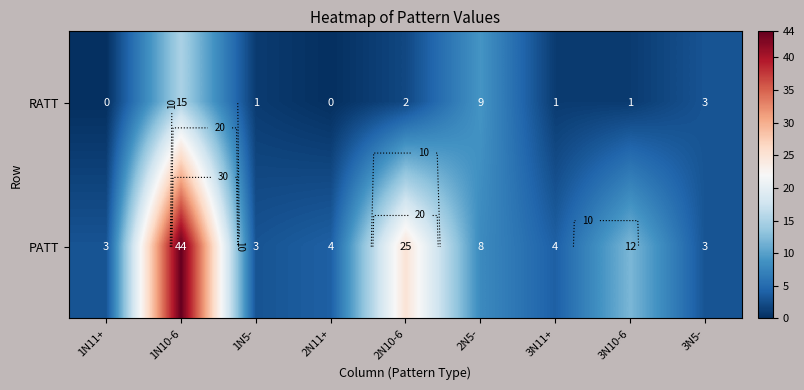

What is the sum of all PATT values?

106